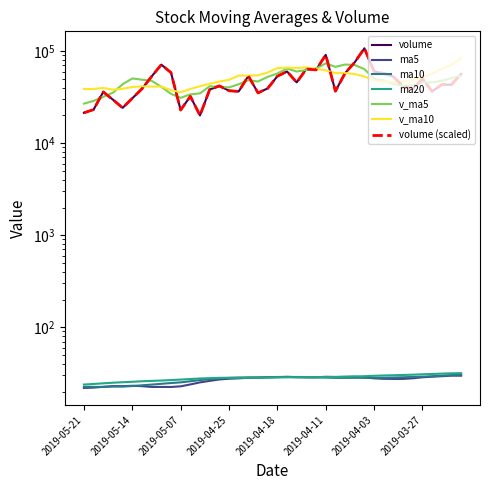

How many categories are shown in the chart?

40